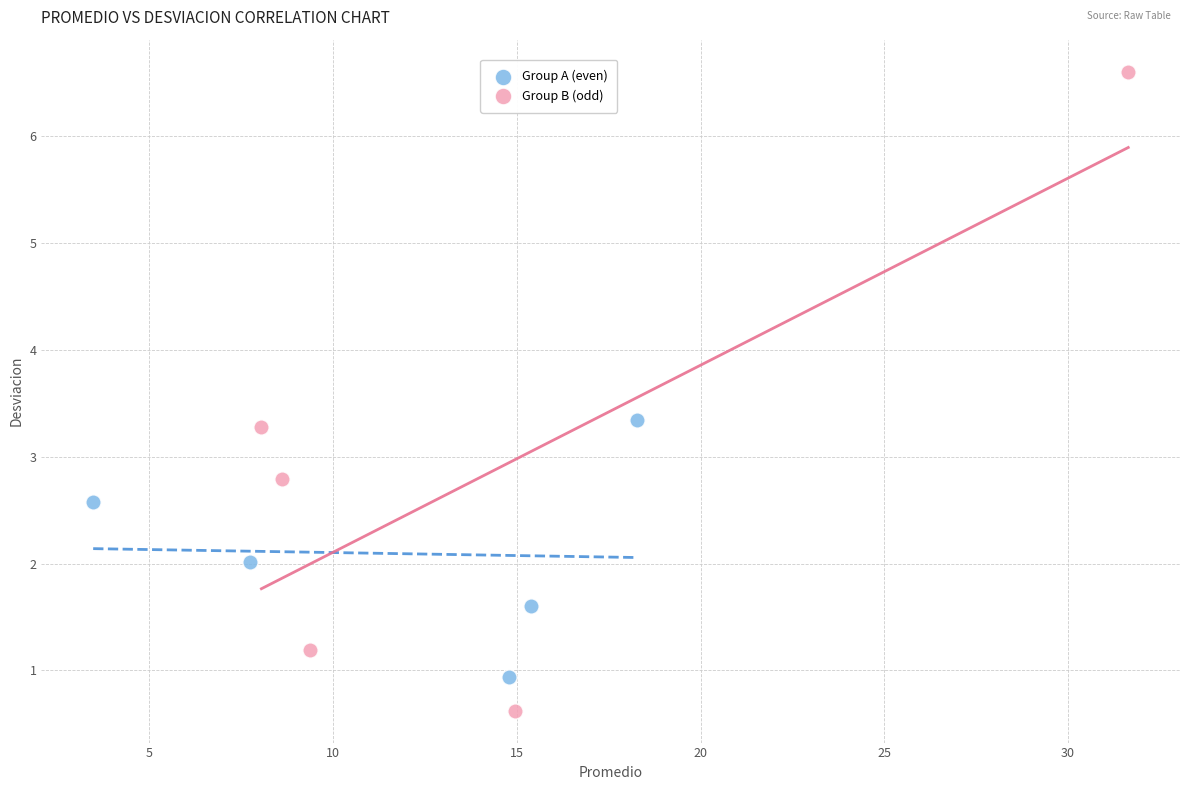

What are all the series names shown in the legend?

Group A (even), Group B (odd)